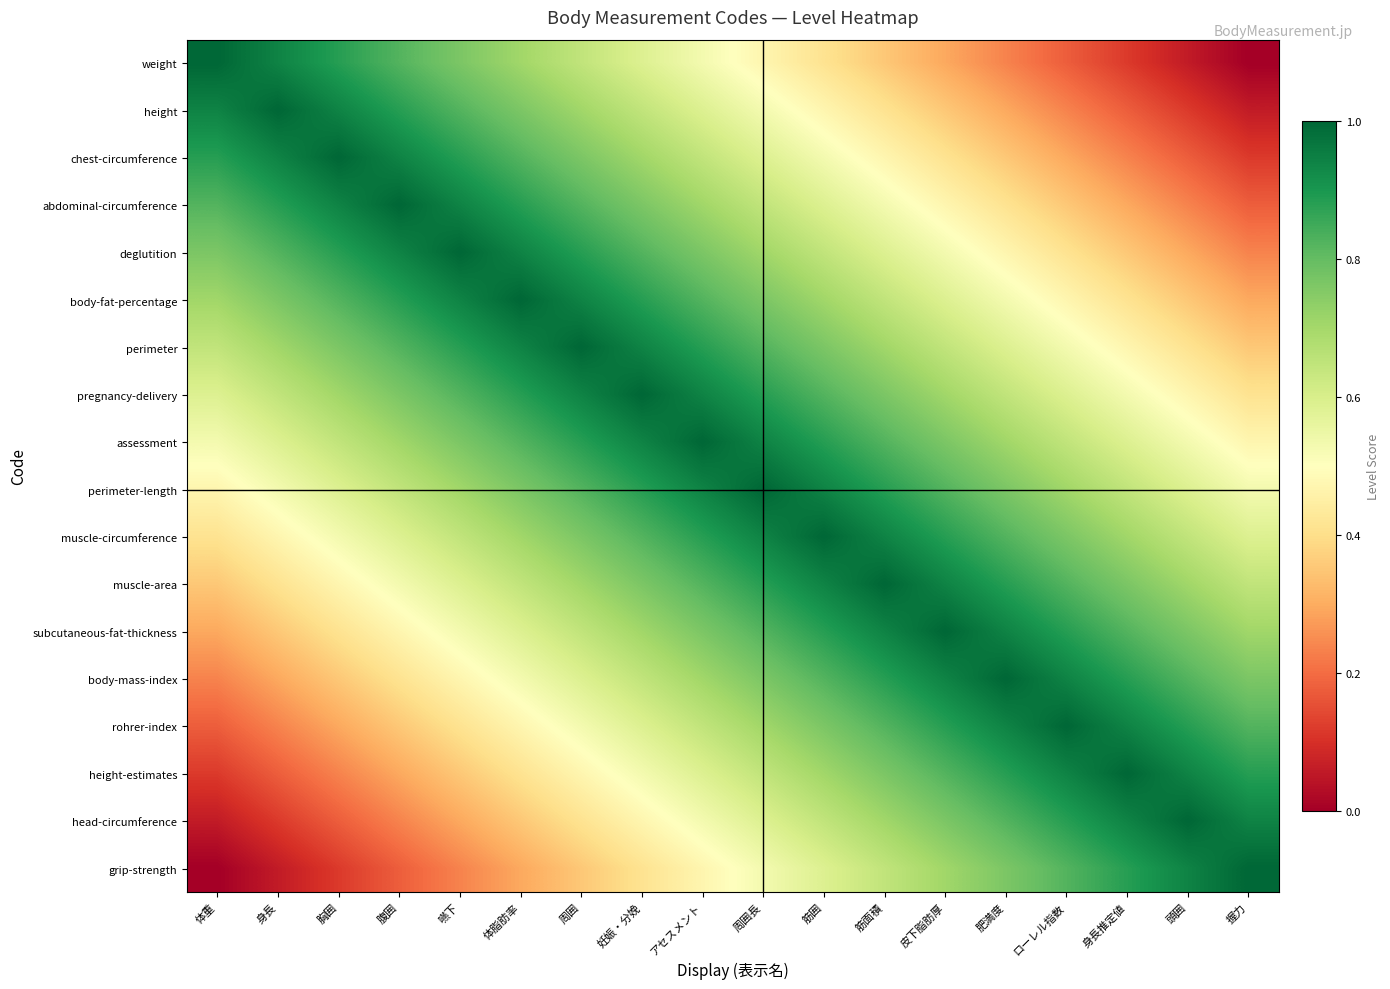

Reading left to right, extract all data points from this chart.

weight: 体重=1.0	身長=0.9	胸囲=0.9	腹囲=0.8	嚥下=0.8	体脂肪率=0.7	周囲=0.6	妊娠・分娩=0.6	アセスメント=0.5	周囲長=0.5	筋囲=0.4	筋面積=0.4	皮下脂肪厚=0.3	肥満度=0.2	ローレル指数=0.2	身長推定値=0.1	頭囲=0.1	握力=0.0
height: 体重=0.9	身長=1.0	胸囲=0.9	腹囲=0.9	嚥下=0.8	体脂肪率=0.8	周囲=0.7	妊娠・分娩=0.6	アセスメント=0.6	周囲長=0.5	筋囲=0.5	筋面積=0.4	皮下脂肪厚=0.4	肥満度=0.3	ローレル指数=0.2	身長推定値=0.2	頭囲=0.1	握力=0.1
chest-circumference: 体重=0.9	身長=0.9	胸囲=1.0	腹囲=0.9	嚥下=0.9	体脂肪率=0.8	周囲=0.8	妊娠・分娩=0.7	アセスメント=0.6	周囲長=0.6	筋囲=0.5	筋面積=0.5	皮下脂肪厚=0.4	肥満度=0.4	ローレル指数=0.3	身長推定値=0.2	頭囲=0.2	握力=0.1
abdominal-circumference: 体重=0.8	身長=0.9	胸囲=0.9	腹囲=1.0	嚥下=0.9	体脂肪率=0.9	周囲=0.8	妊娠・分娩=0.8	アセスメント=0.7	周囲長=0.6	筋囲=0.6	筋面積=0.5	皮下脂肪厚=0.5	肥満度=0.4	ローレル指数=0.4	身長推定値=0.3	頭囲=0.2	握力=0.2
deglutition: 体重=0.8	身長=0.8	胸囲=0.9	腹囲=0.9	嚥下=1.0	体脂肪率=0.9	周囲=0.9	妊娠・分娩=0.8	アセスメント=0.8	周囲長=0.7	筋囲=0.6	筋面積=0.6	皮下脂肪厚=0.5	肥満度=0.5	ローレル指数=0.4	身長推定値=0.4	頭囲=0.3	握力=0.2
body-fat-percentage: 体重=0.7	身長=0.8	胸囲=0.8	腹囲=0.9	嚥下=0.9	体脂肪率=1.0	周囲=0.9	妊娠・分娩=0.9	アセスメント=0.8	周囲長=0.8	筋囲=0.7	筋面積=0.6	皮下脂肪厚=0.6	肥満度=0.5	ローレル指数=0.5	身長推定値=0.4	頭囲=0.4	握力=0.3
perimeter: 体重=0.6	身長=0.7	胸囲=0.8	腹囲=0.8	嚥下=0.9	体脂肪率=0.9	周囲=1.0	妊娠・分娩=0.9	アセスメント=0.9	周囲長=0.8	筋囲=0.8	筋面積=0.7	皮下脂肪厚=0.6	肥満度=0.6	ローレル指数=0.5	身長推定値=0.5	頭囲=0.4	握力=0.4
pregnancy-delivery: 体重=0.6	身長=0.6	胸囲=0.7	腹囲=0.8	嚥下=0.8	体脂肪率=0.9	周囲=0.9	妊娠・分娩=1.0	アセスメント=0.9	周囲長=0.9	筋囲=0.8	筋面積=0.8	皮下脂肪厚=0.7	肥満度=0.6	ローレル指数=0.6	身長推定値=0.5	頭囲=0.5	握力=0.4
assessment: 体重=0.5	身長=0.6	胸囲=0.6	腹囲=0.7	嚥下=0.8	体脂肪率=0.8	周囲=0.9	妊娠・分娩=0.9	アセスメント=1.0	周囲長=0.9	筋囲=0.9	筋面積=0.8	皮下脂肪厚=0.8	肥満度=0.7	ローレル指数=0.6	身長推定値=0.6	頭囲=0.5	握力=0.5
perimeter-length: 体重=0.5	身長=0.5	胸囲=0.6	腹囲=0.6	嚥下=0.7	体脂肪率=0.8	周囲=0.8	妊娠・分娩=0.9	アセスメント=0.9	周囲長=1.0	筋囲=0.9	筋面積=0.9	皮下脂肪厚=0.8	肥満度=0.8	ローレル指数=0.7	身長推定値=0.6	頭囲=0.6	握力=0.5
muscle-circumference: 体重=0.4	身長=0.5	胸囲=0.5	腹囲=0.6	嚥下=0.6	体脂肪率=0.7	周囲=0.8	妊娠・分娩=0.8	アセスメント=0.9	周囲長=0.9	筋囲=1.0	筋面積=0.9	皮下脂肪厚=0.9	肥満度=0.8	ローレル指数=0.8	身長推定値=0.7	頭囲=0.6	握力=0.6
muscle-area: 体重=0.4	身長=0.4	胸囲=0.5	腹囲=0.5	嚥下=0.6	体脂肪率=0.6	周囲=0.7	妊娠・分娩=0.8	アセスメント=0.8	周囲長=0.9	筋囲=0.9	筋面積=1.0	皮下脂肪厚=0.9	肥満度=0.9	ローレル指数=0.8	身長推定値=0.8	頭囲=0.7	握力=0.6
subcutaneous-fat-thickness: 体重=0.3	身長=0.4	胸囲=0.4	腹囲=0.5	嚥下=0.5	体脂肪率=0.6	周囲=0.6	妊娠・分娩=0.7	アセスメント=0.8	周囲長=0.8	筋囲=0.9	筋面積=0.9	皮下脂肪厚=1.0	肥満度=0.9	ローレル指数=0.9	身長推定値=0.8	頭囲=0.8	握力=0.7
body-mass-index: 体重=0.2	身長=0.3	胸囲=0.4	腹囲=0.4	嚥下=0.5	体脂肪率=0.5	周囲=0.6	妊娠・分娩=0.6	アセスメント=0.7	周囲長=0.8	筋囲=0.8	筋面積=0.9	皮下脂肪厚=0.9	肥満度=1.0	ローレル指数=0.9	身長推定値=0.9	頭囲=0.8	握力=0.8
rohrer-index: 体重=0.2	身長=0.2	胸囲=0.3	腹囲=0.4	嚥下=0.4	体脂肪率=0.5	周囲=0.5	妊娠・分娩=0.6	アセスメント=0.6	周囲長=0.7	筋囲=0.8	筋面積=0.8	皮下脂肪厚=0.9	肥満度=0.9	ローレル指数=1.0	身長推定値=0.9	頭囲=0.9	握力=0.8
height-estimates: 体重=0.1	身長=0.2	胸囲=0.2	腹囲=0.3	嚥下=0.4	体脂肪率=0.4	周囲=0.5	妊娠・分娩=0.5	アセスメント=0.6	周囲長=0.6	筋囲=0.7	筋面積=0.8	皮下脂肪厚=0.8	肥満度=0.9	ローレル指数=0.9	身長推定値=1.0	頭囲=0.9	握力=0.9
head-circumference: 体重=0.1	身長=0.1	胸囲=0.2	腹囲=0.2	嚥下=0.3	体脂肪率=0.4	周囲=0.4	妊娠・分娩=0.5	アセスメント=0.5	周囲長=0.6	筋囲=0.6	筋面積=0.7	皮下脂肪厚=0.8	肥満度=0.8	ローレル指数=0.9	身長推定値=0.9	頭囲=1.0	握力=0.9
grip-strength: 体重=0.0	身長=0.1	胸囲=0.1	腹囲=0.2	嚥下=0.2	体脂肪率=0.3	周囲=0.4	妊娠・分娩=0.4	アセスメント=0.5	周囲長=0.5	筋囲=0.6	筋面積=0.6	皮下脂肪厚=0.7	肥満度=0.8	ローレル指数=0.8	身長推定値=0.9	頭囲=0.9	握力=1.0